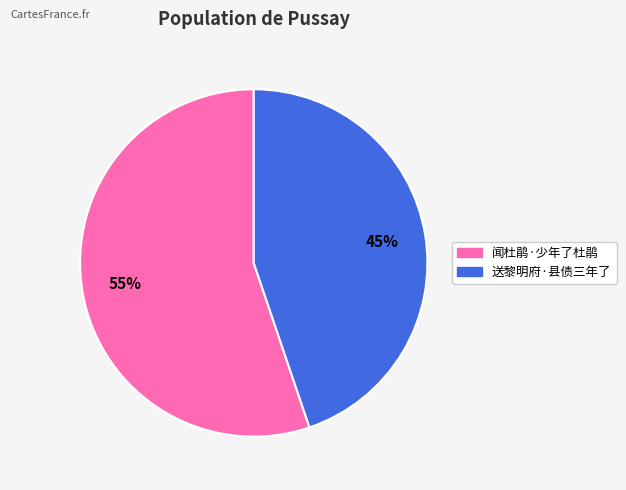

What is the ratio of the value at 送黎明府·县债三年了 to the value at 闻杜鹃·少年了杜鹃?

0.8